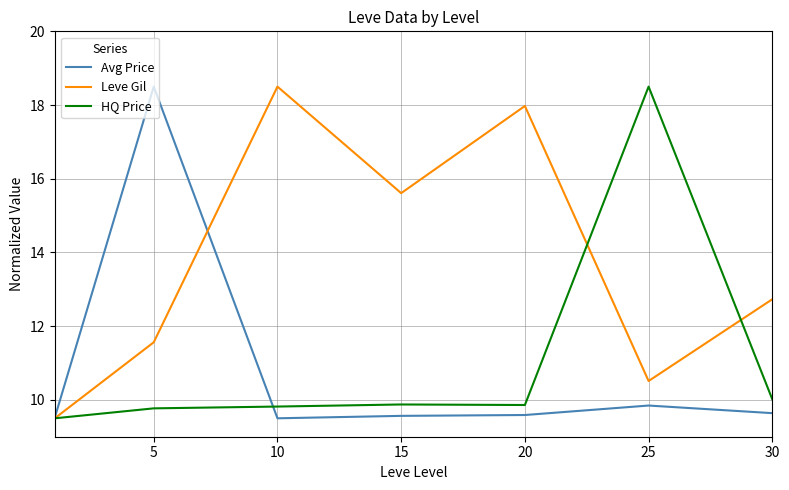

Which series has the largest total across all categories?

Leve Gil